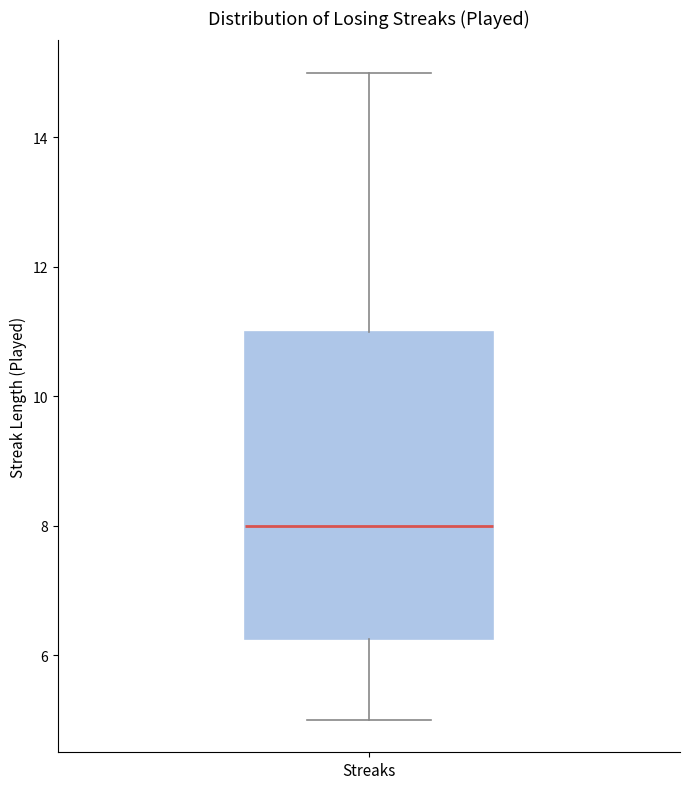

Read this box plot against the y-axis: the position of the median line, the range covered by the box, and the ends of both whiskers. The values are not printed on the chart, so give them approximately, as read against the axis.

median 8.0, box 6.2 to 11.0, whiskers 5.0 to 15.0